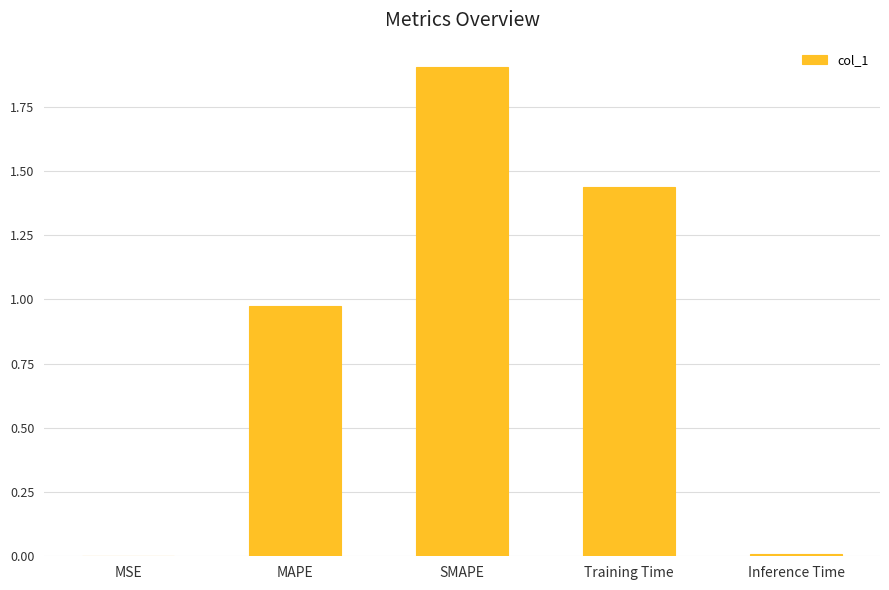

What is the change in value from MAPE to Training Time?

+0.5